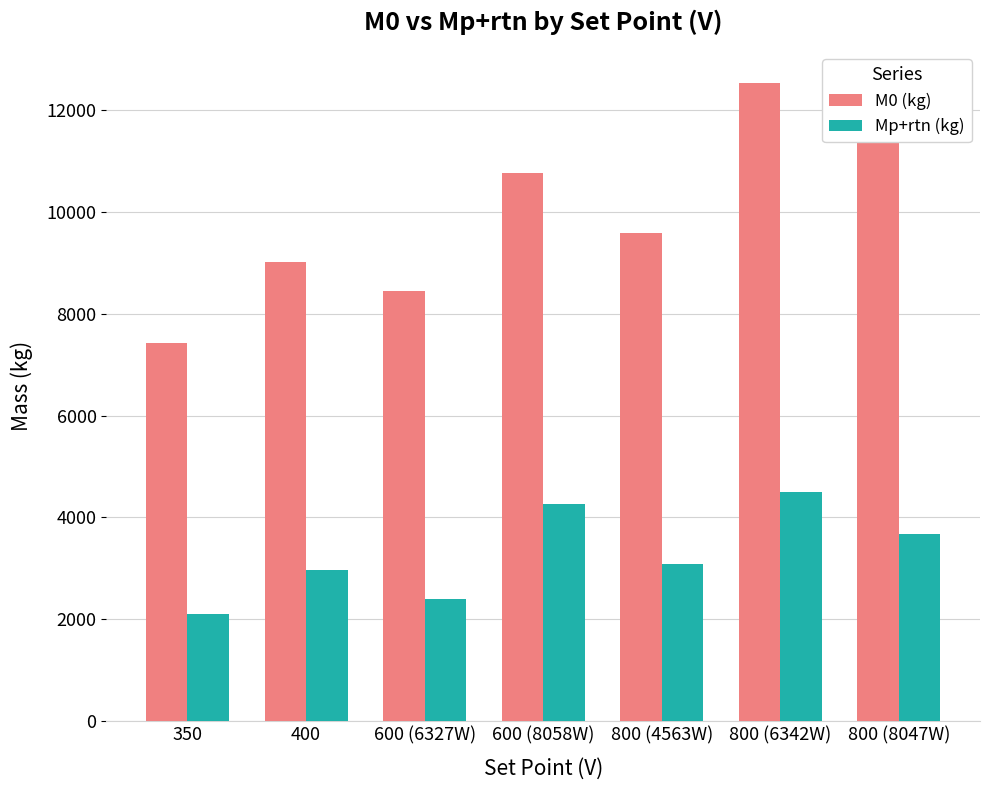

The value of M0 (kg) at 600 (8058W) is 10754.5. True or false?

True